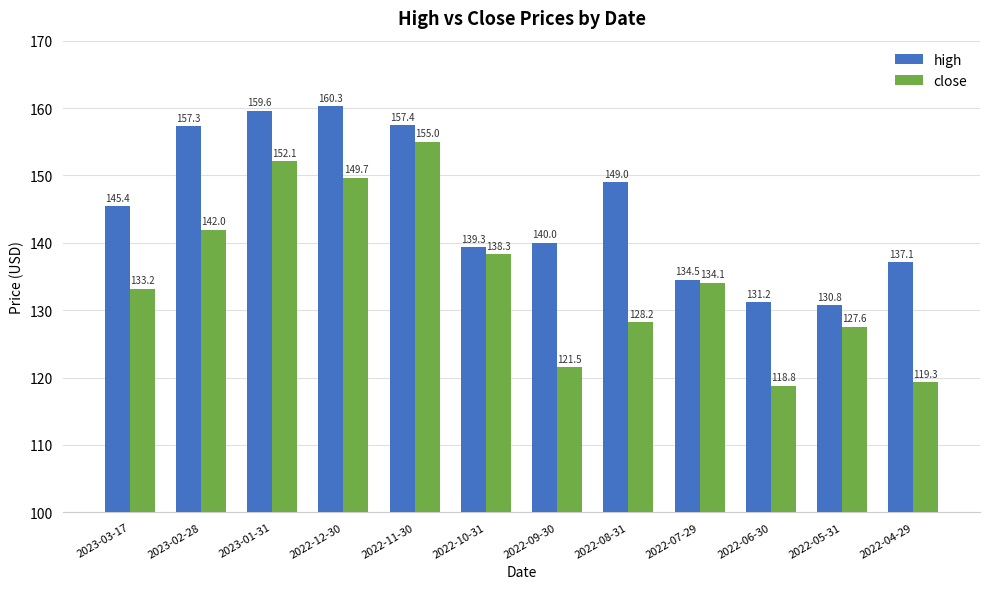

How many bars are there in each group?

2